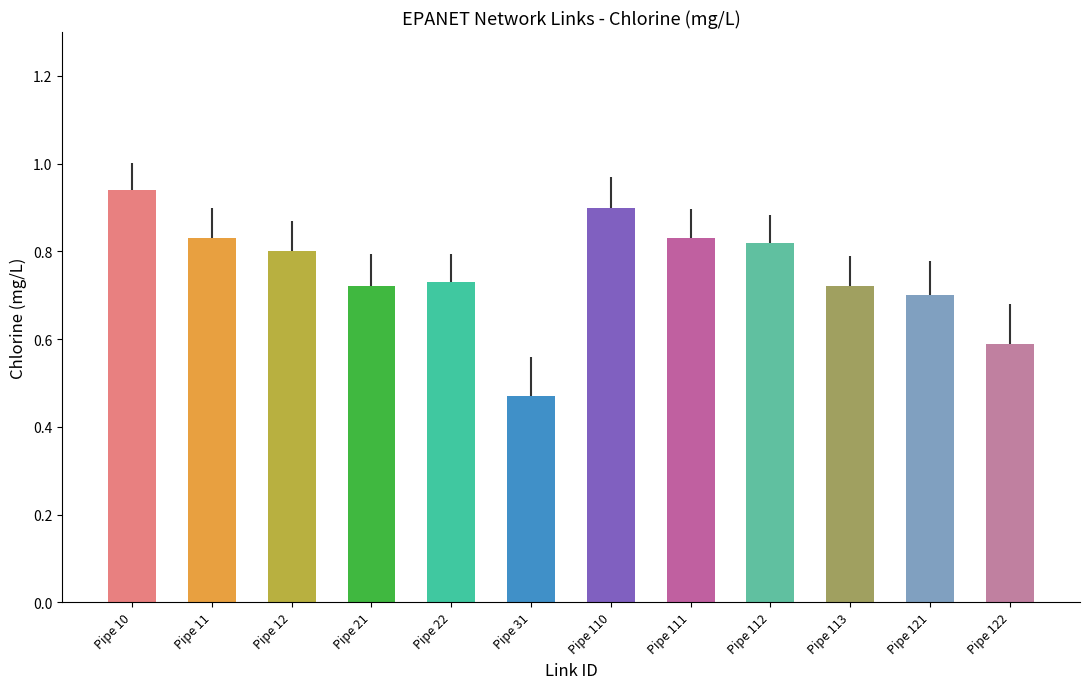

Rank the categories by value from lowest to highest.

Pipe 31, Pipe 122, Pipe 121, Pipe 21, Pipe 113, Pipe 22, Pipe 12, Pipe 112, Pipe 11, Pipe 111, Pipe 110, Pipe 10